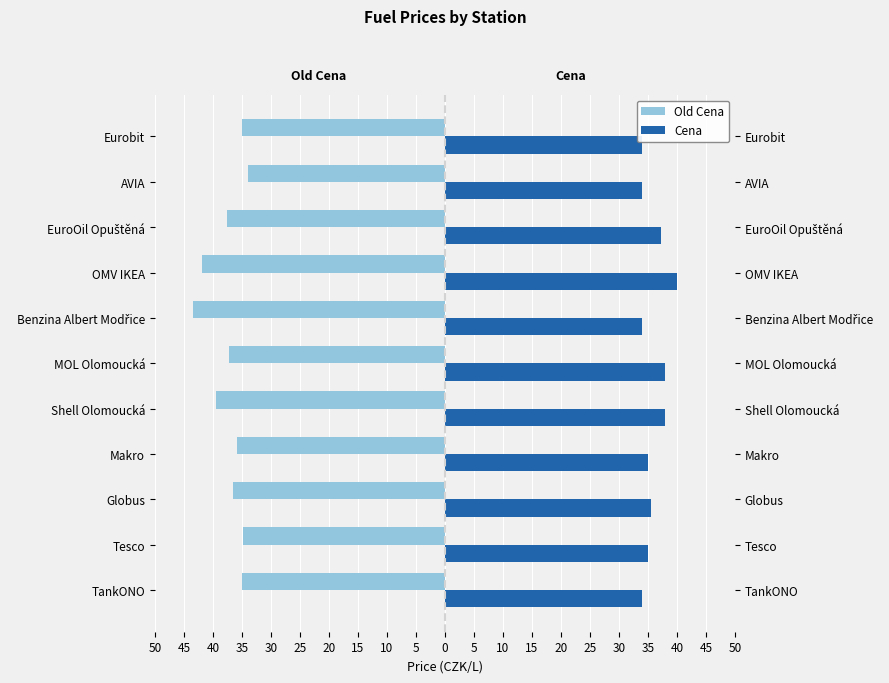

Reading left to right, list all the values displayed in this chart.

Old Cena: -34.9	-34.9	-36.5	-35.9	-39.5	-37.2	-43.5	-41.9	-37.5	-33.9	-34.9
Cena: 33.9	34.9	35.5	34.9	37.9	37.9	33.9	39.9	37.2	33.9	33.9